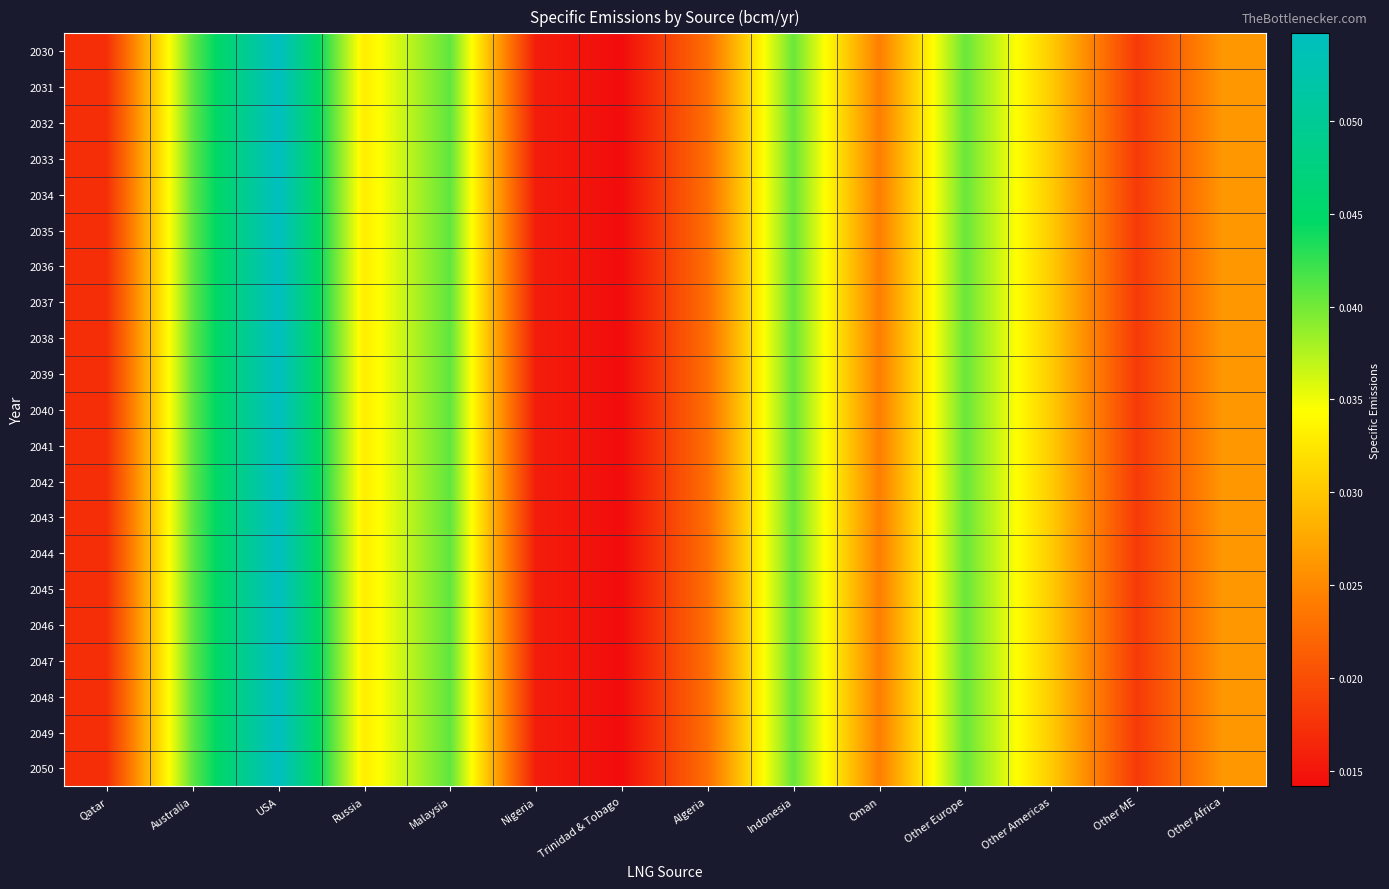

Count the number of categories in the chart.

14